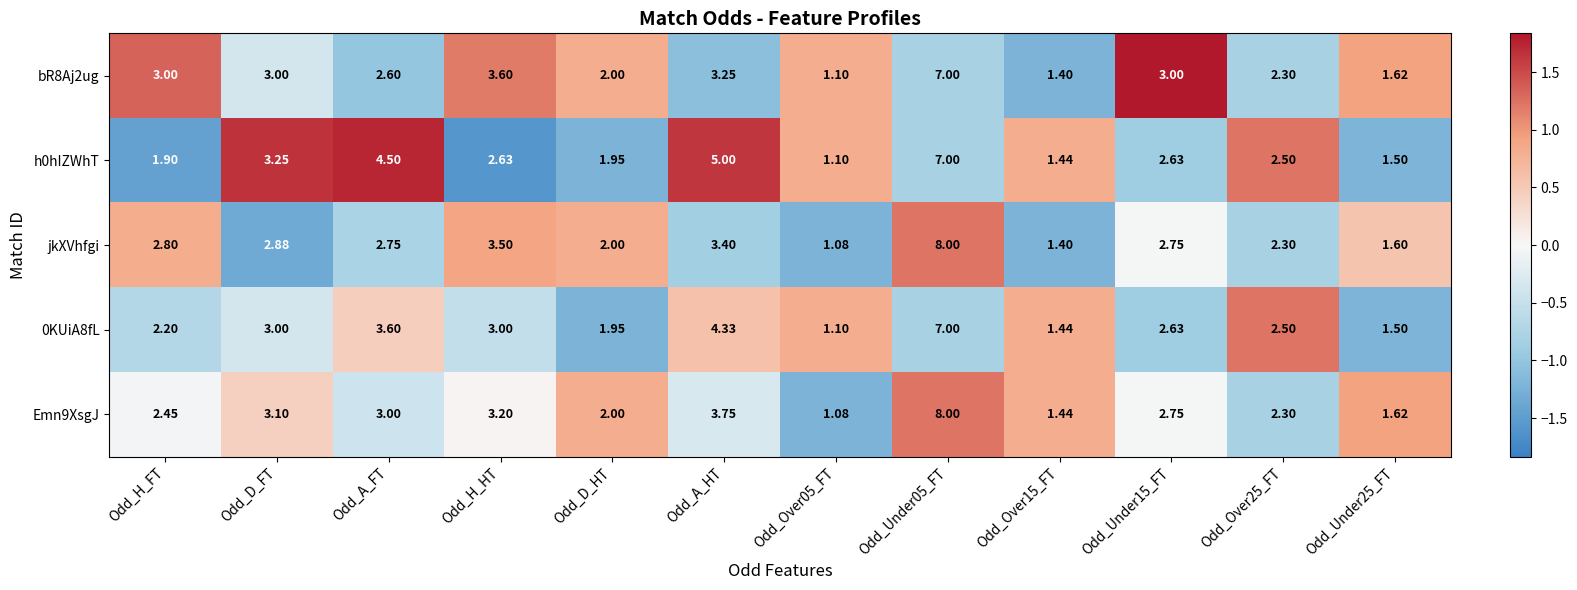

Is the value of Emn9XsgJ at Odd_Over05_FT greater than the value of h0hIZWhT at Odd_H_HT?

No